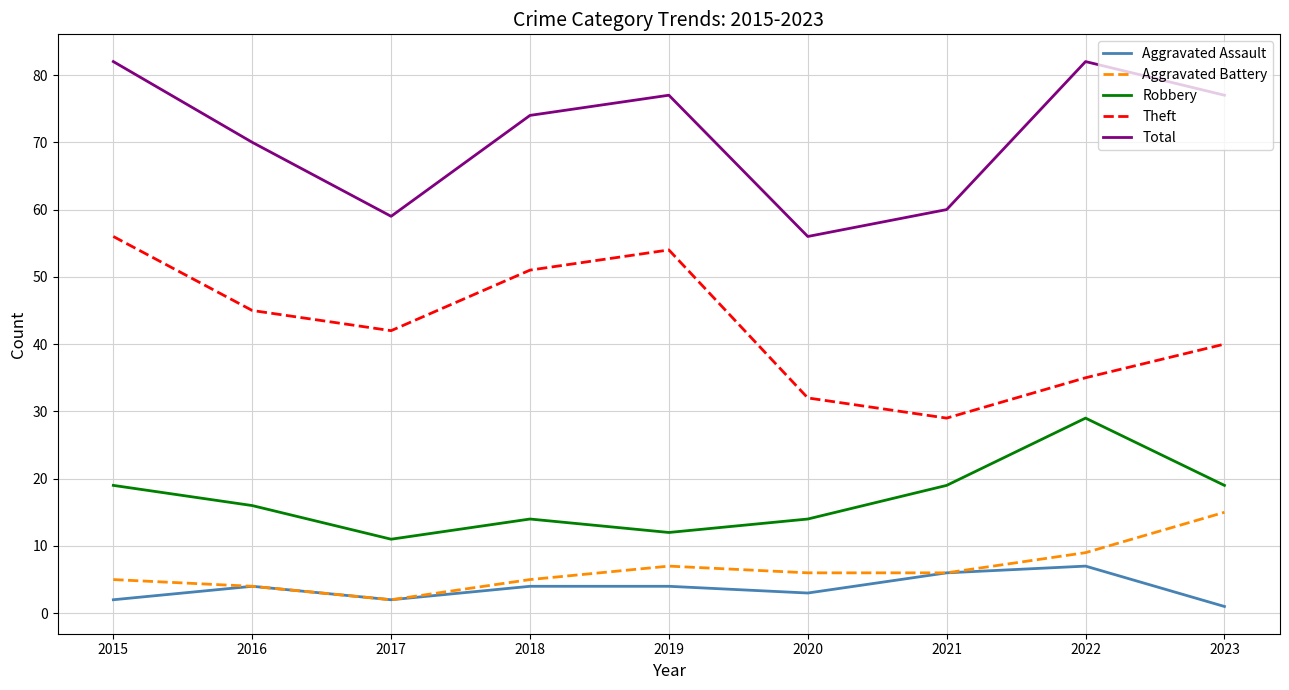

At which category does Total reach its first local valley?

2017